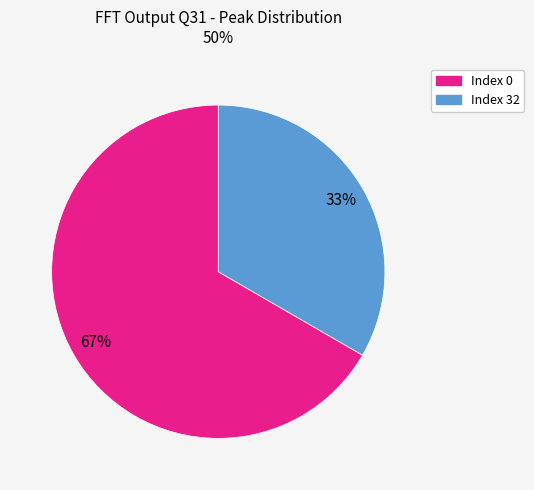

To the nearest percent, what is the average slice percentage?

50%